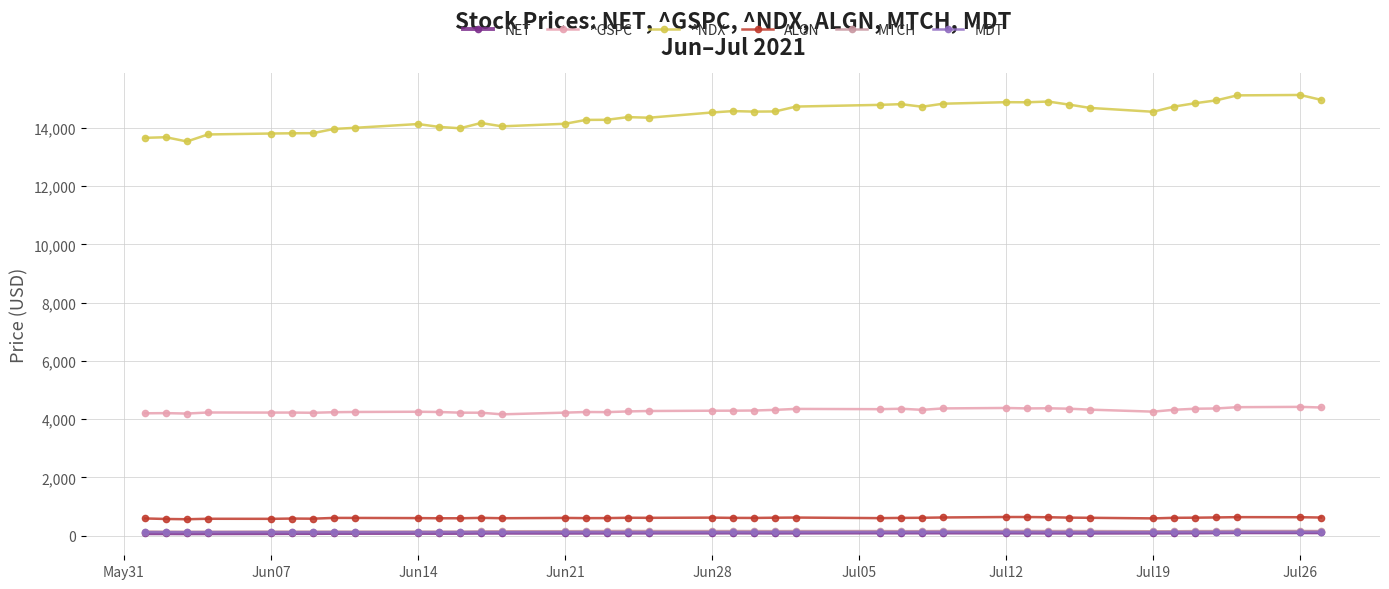

How many data points in MDT are less than 125?

16